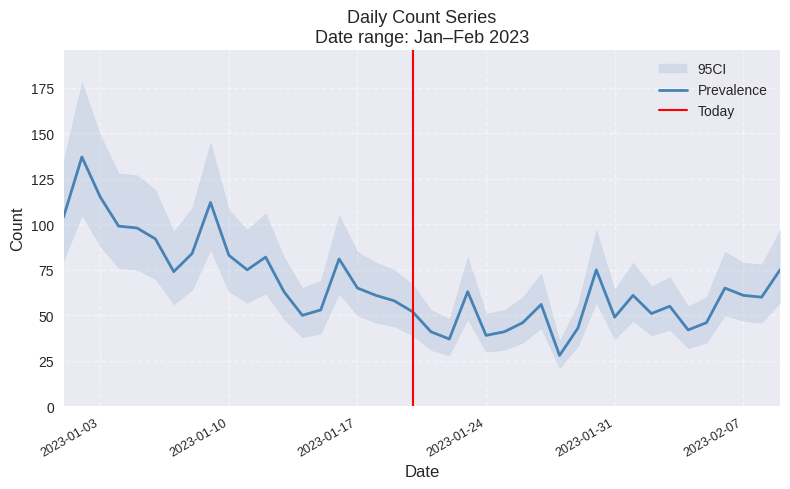

Is it true that Prevalence equals 61 at 2023-02-07?

True